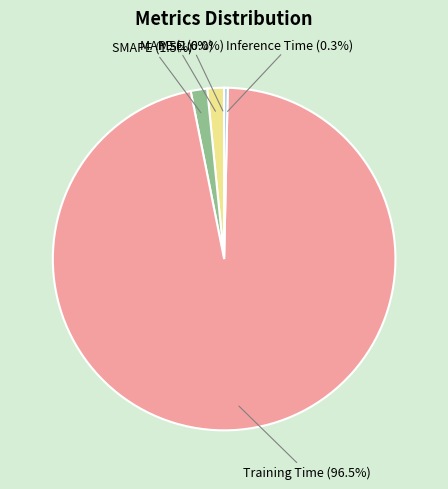

What percentage is NOT represented by MAPE?

98.4%